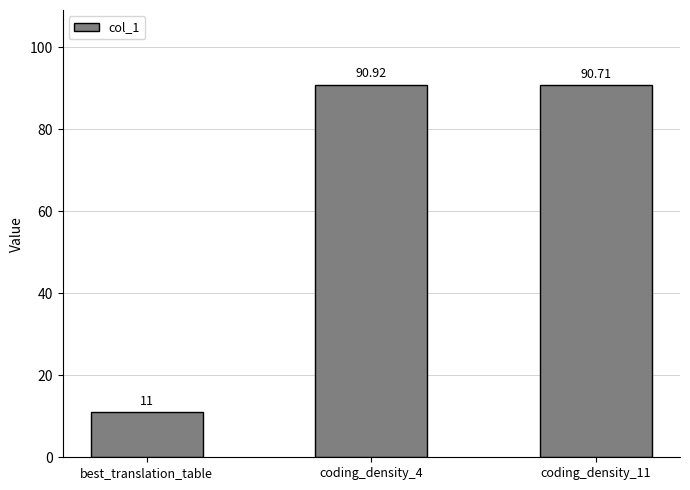

Does the chart contain any negative values?

No